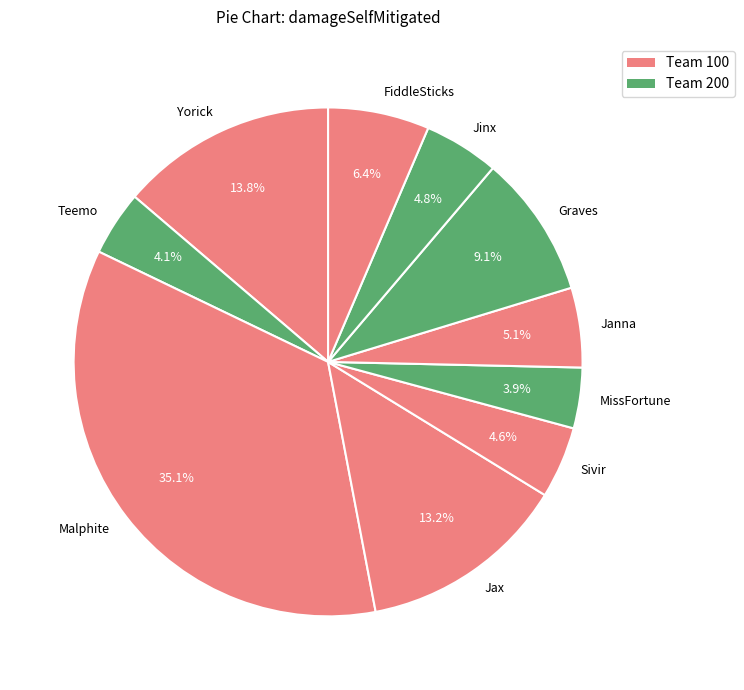

Is it true that Graves is 1% of the pie?

False